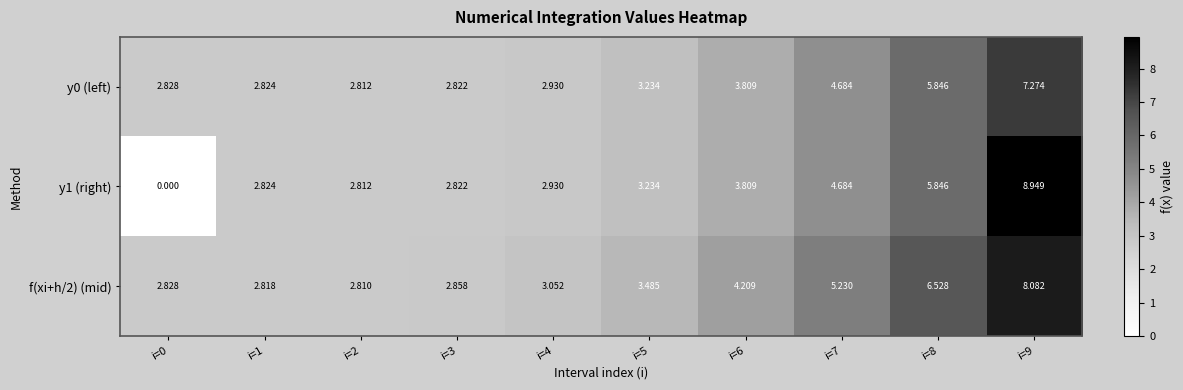

Is the value of y1 (right) at i=2 greater than the value of y0 (left) at i=7?

No